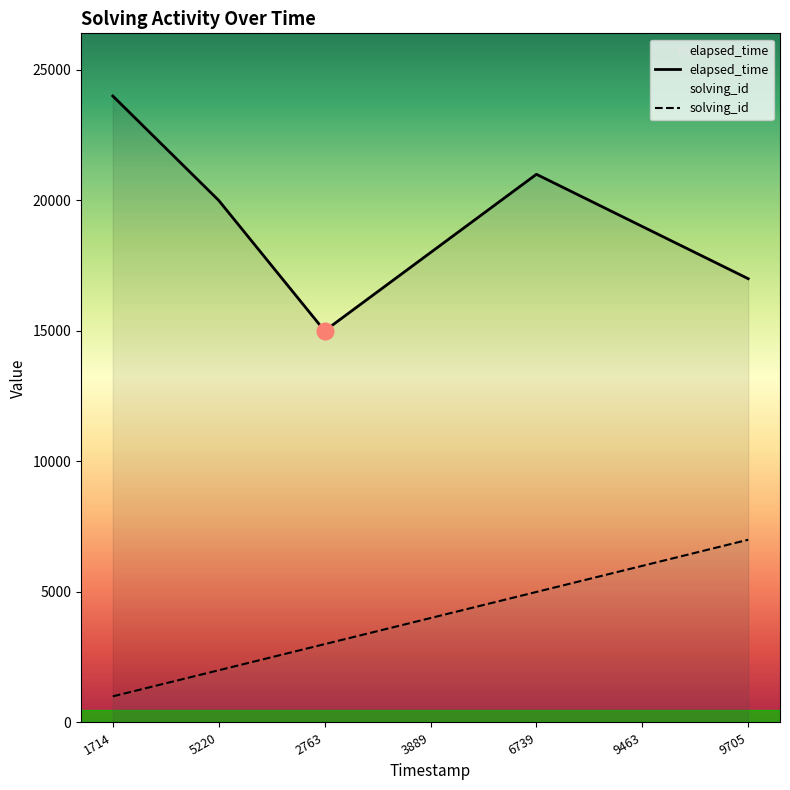

Count the number of data series in this chart.

2